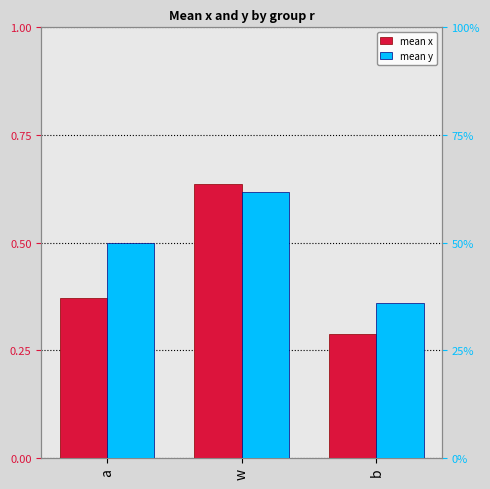

True or false: mean y has a value of 0.6 at b.

False